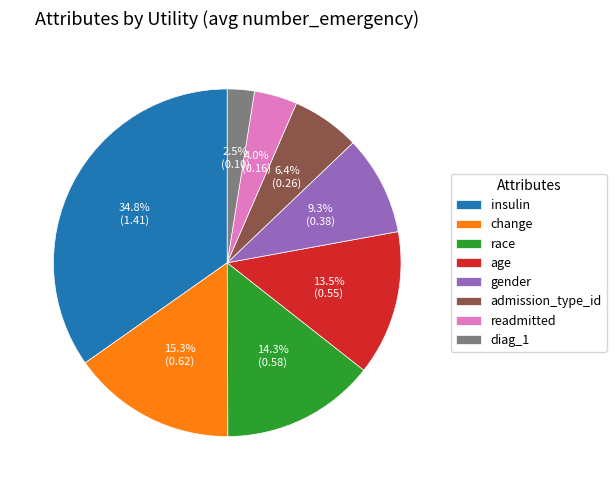

To the nearest percent, what is the average slice percentage?

12%